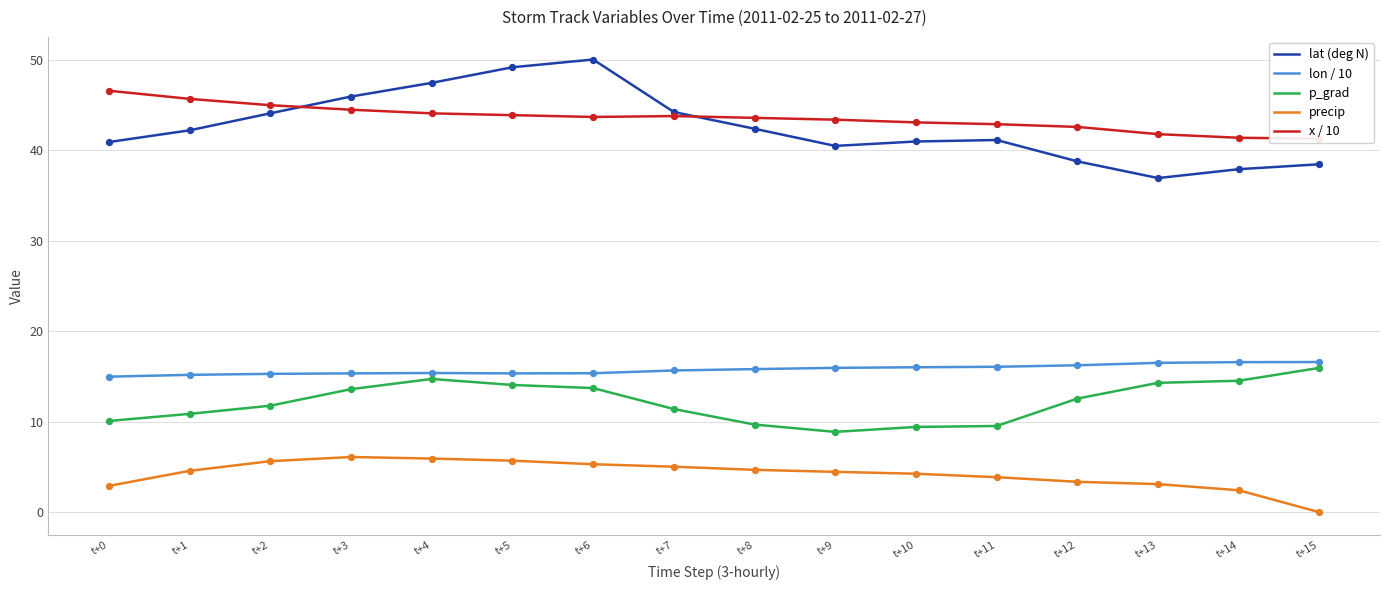

Is the value of lon / 10 at t+1 greater than the value of x / 10 at t+7?

No